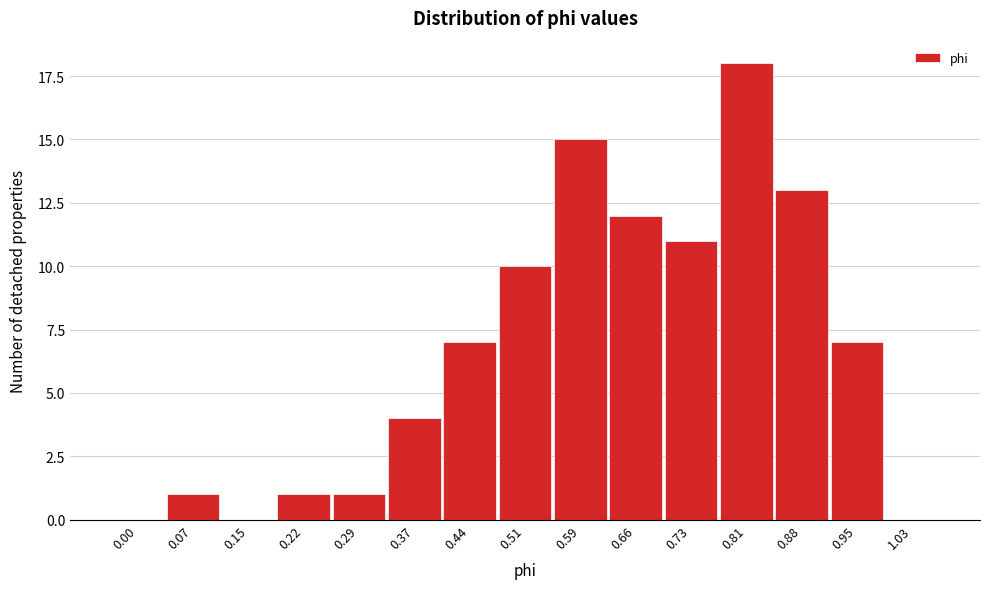

Reading right to left, what are all the values shown in this chart?

1.03=0	0.95=7	0.88=13	0.81=18	0.73=11	0.66=12	0.59=15	0.51=10	0.44=7	0.37=4	0.29=1	0.22=1	0.15=0	0.07=1	0.00=0